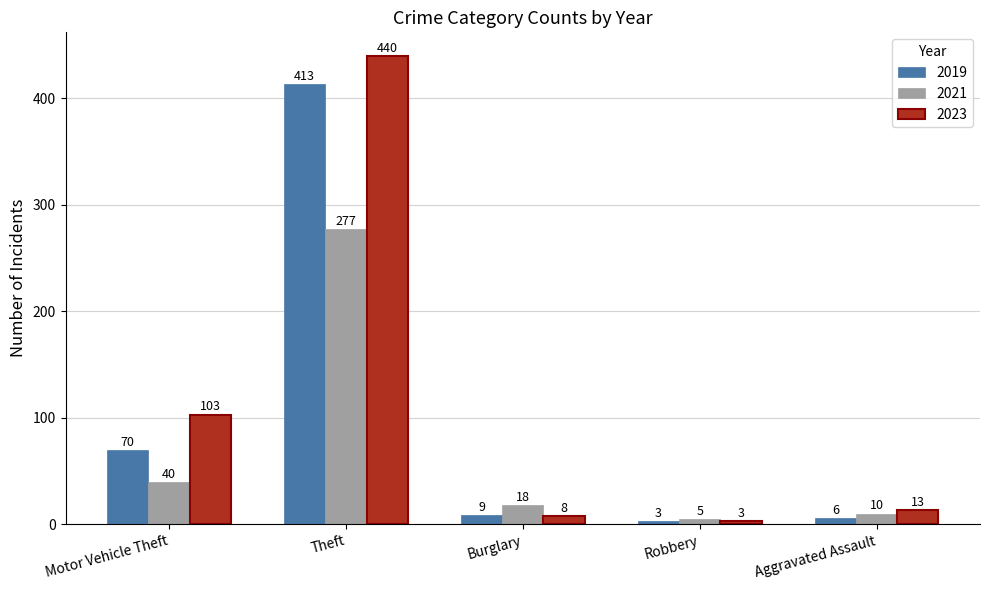

The value of 2019 at Theft is 740. True or false?

False